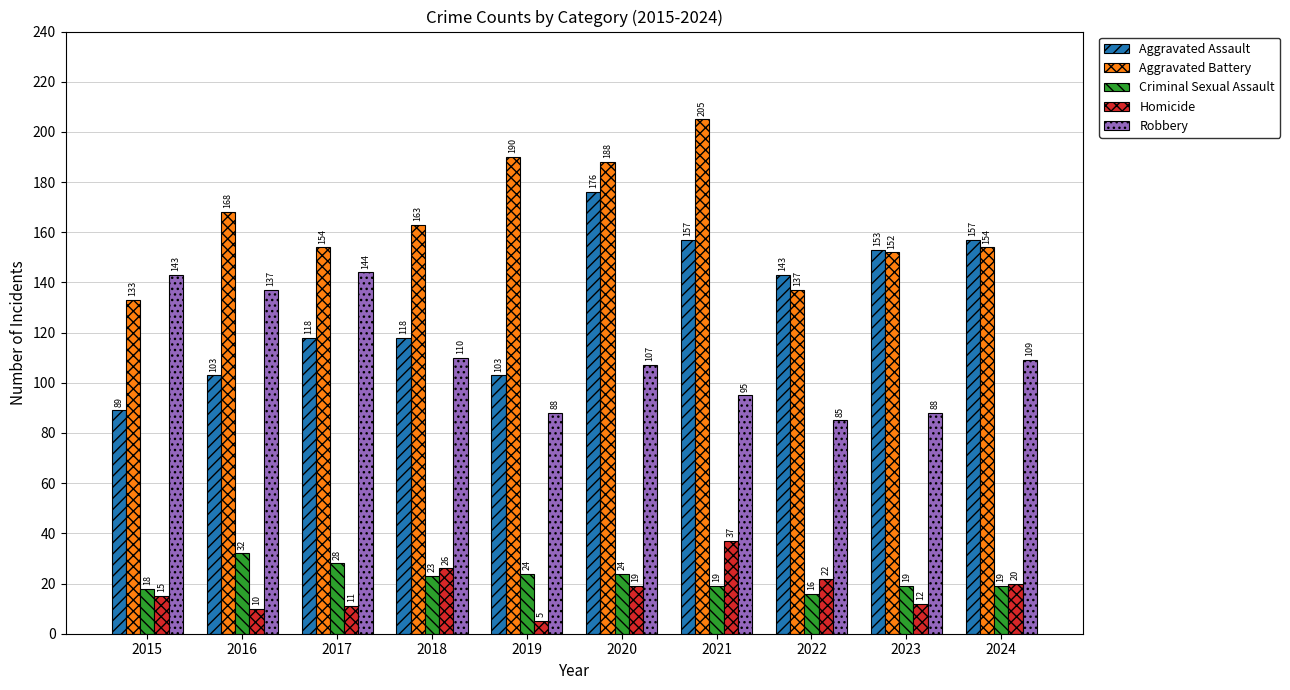

How many series are shown in this chart?

5